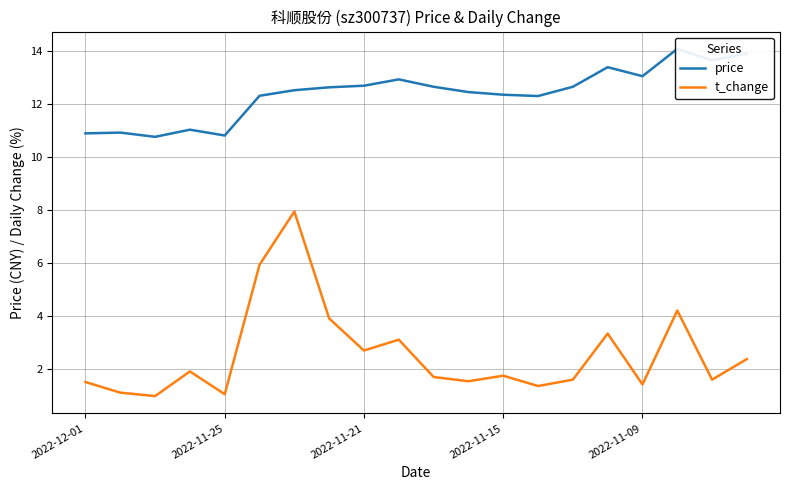

The value of t_change at 2022-11-15 is 1.9. True or false?

True